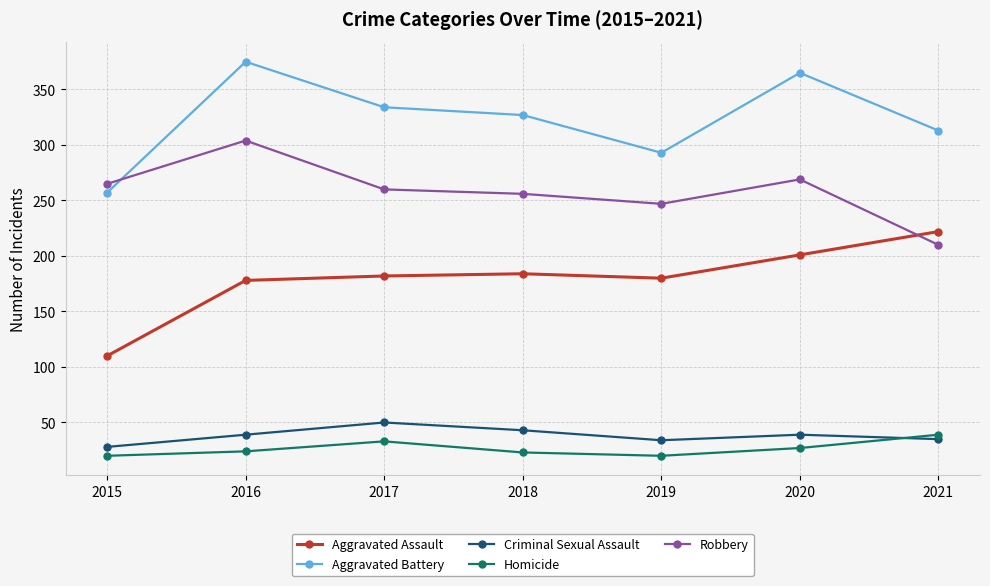

Which category has the lowest value in the Robbery series?

2021